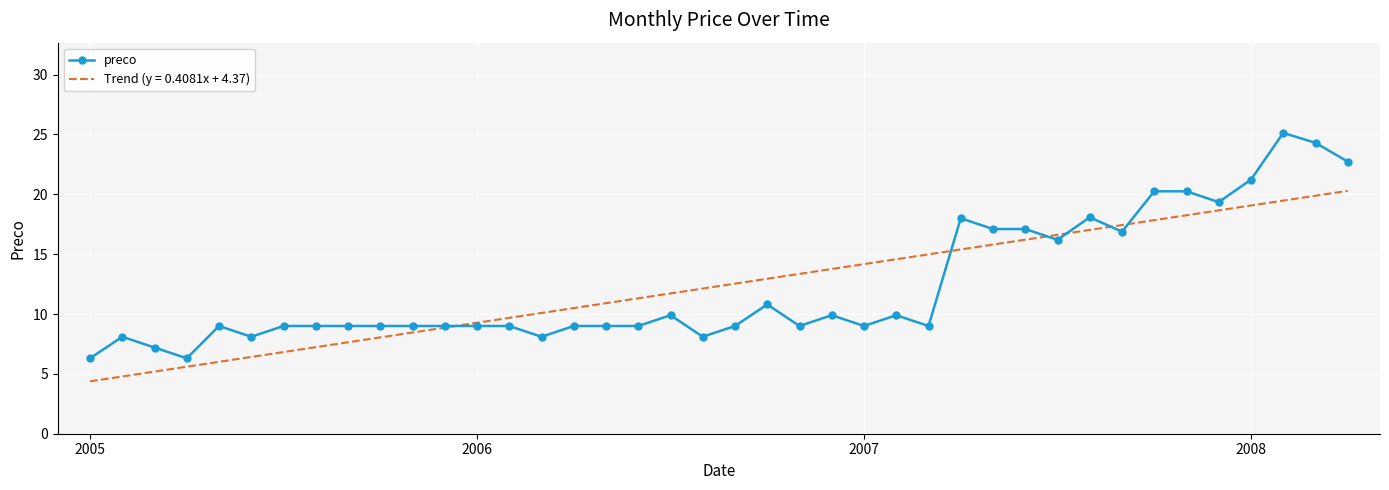

Which series has the largest range (max minus min)?

preco